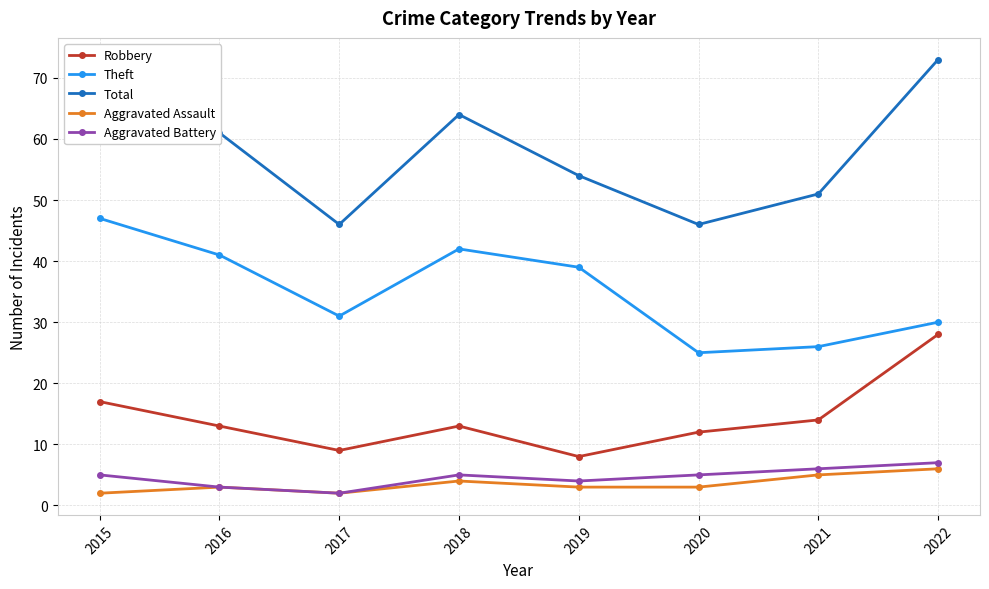

True or false: Theft has more than 0 interior local peaks.

True